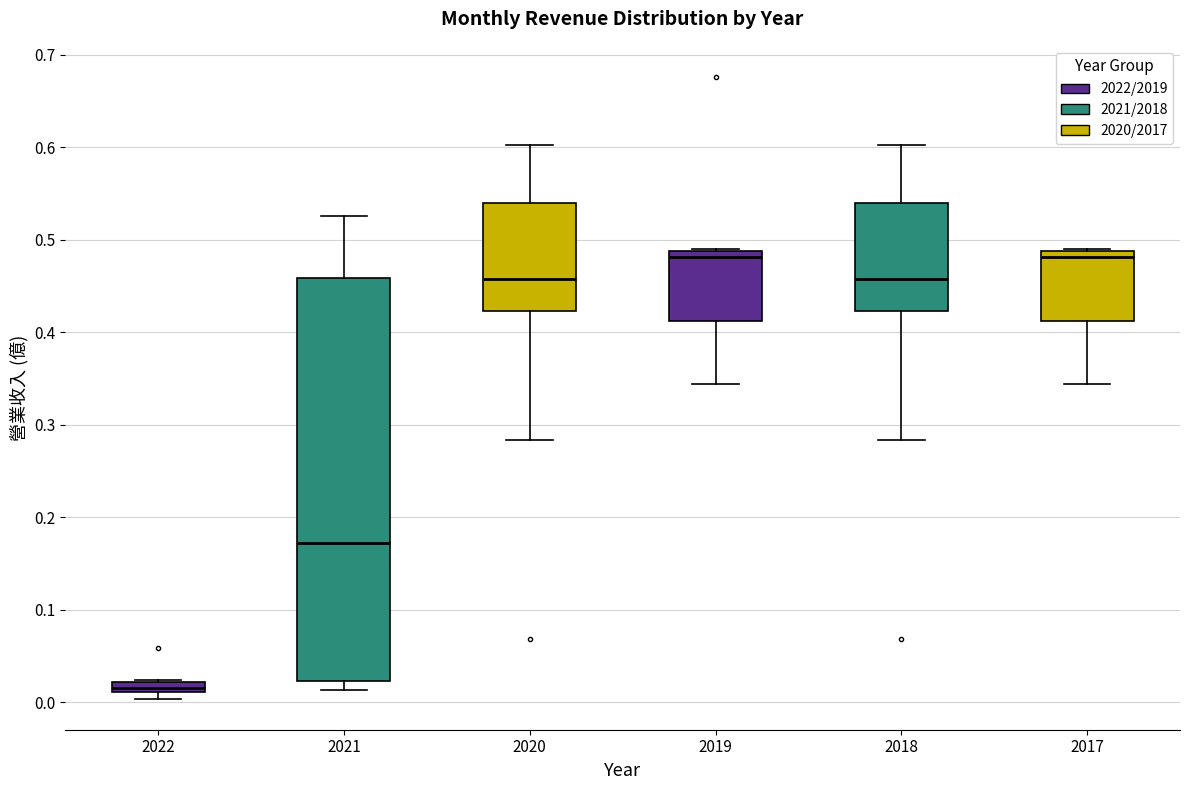

Which box has the lowest median line?

2022